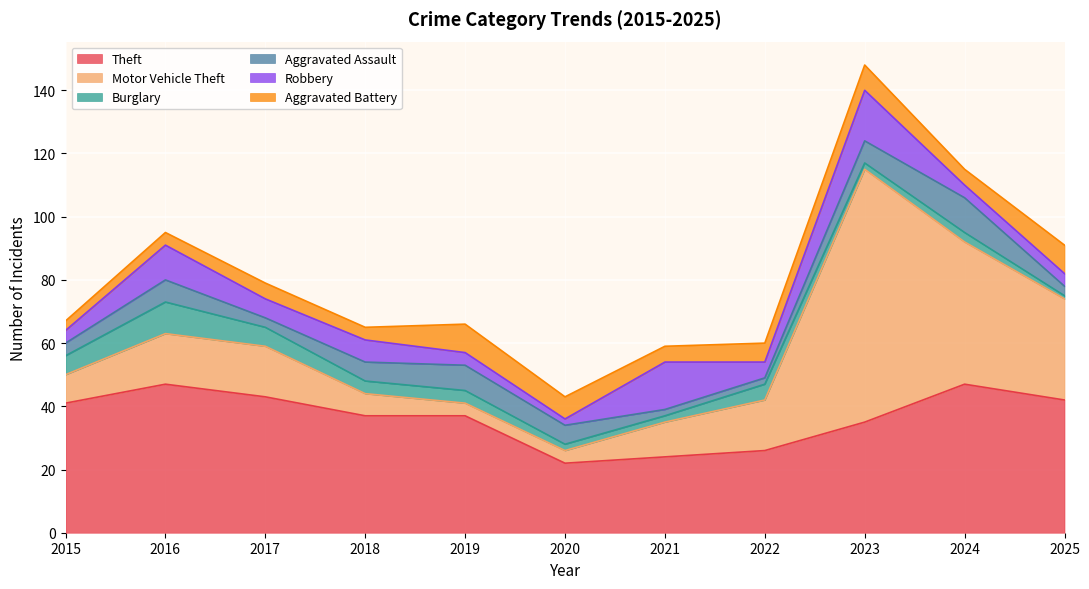

What is the average value of the Robbery series?

7